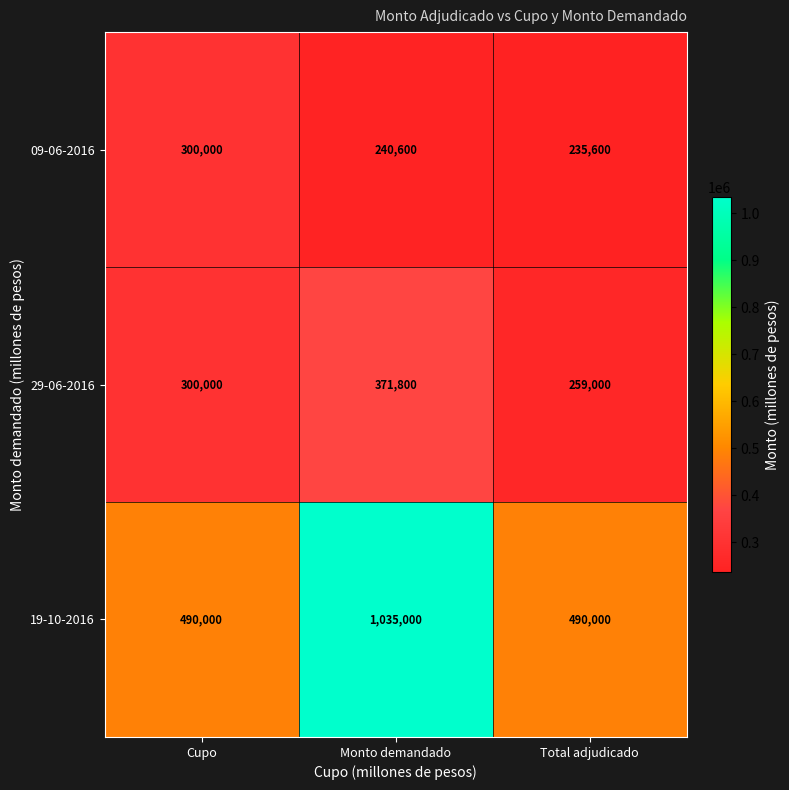

Read the 29-06-2016 value at Cupo.

300000